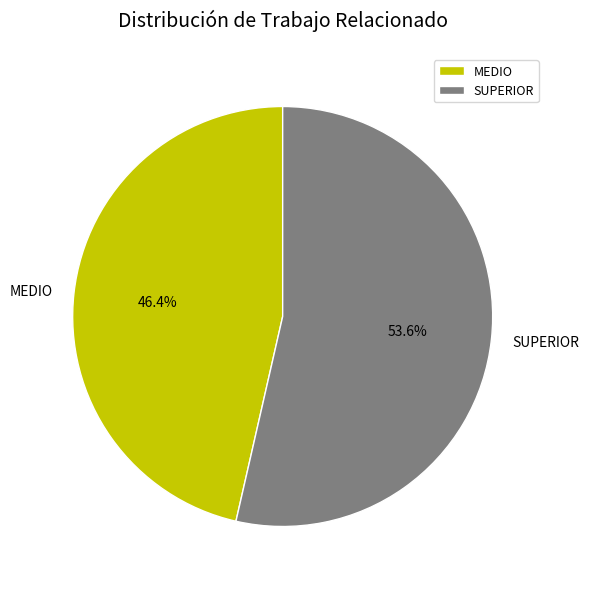

Do MEDIO and SUPERIOR together represent more than half of the pie?

Yes